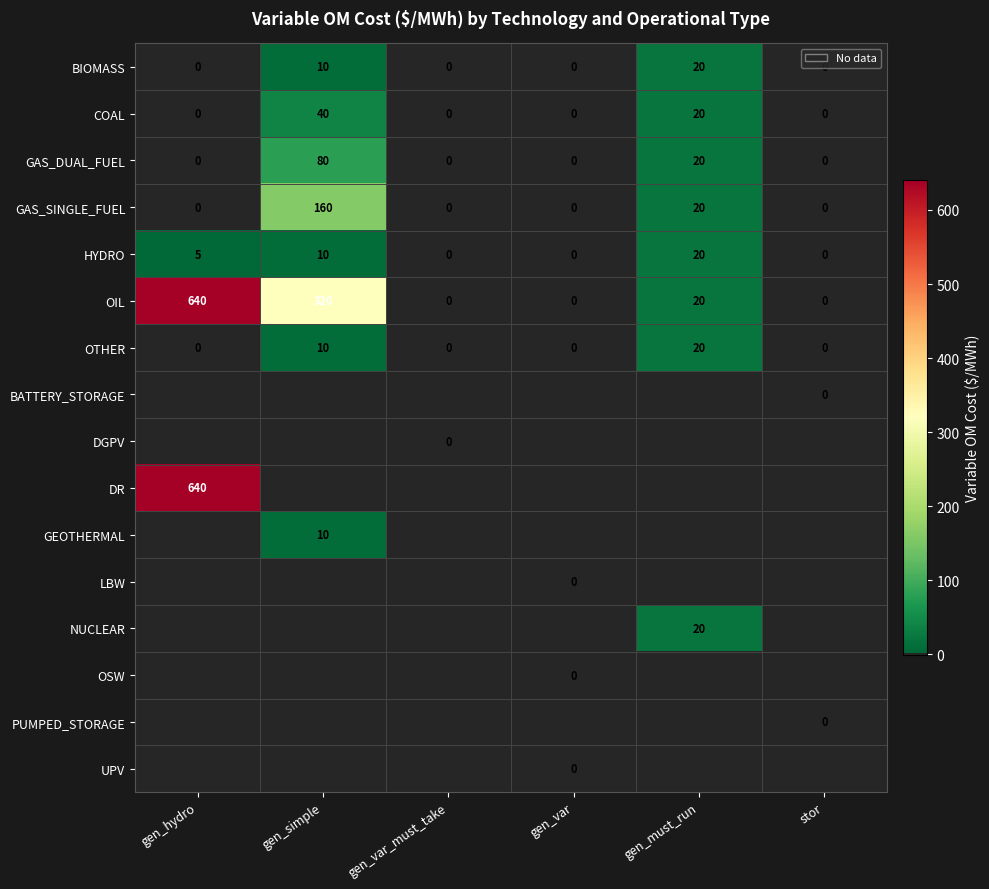

The value of OTHER at gen_var_must_take is 0. True or false?

True